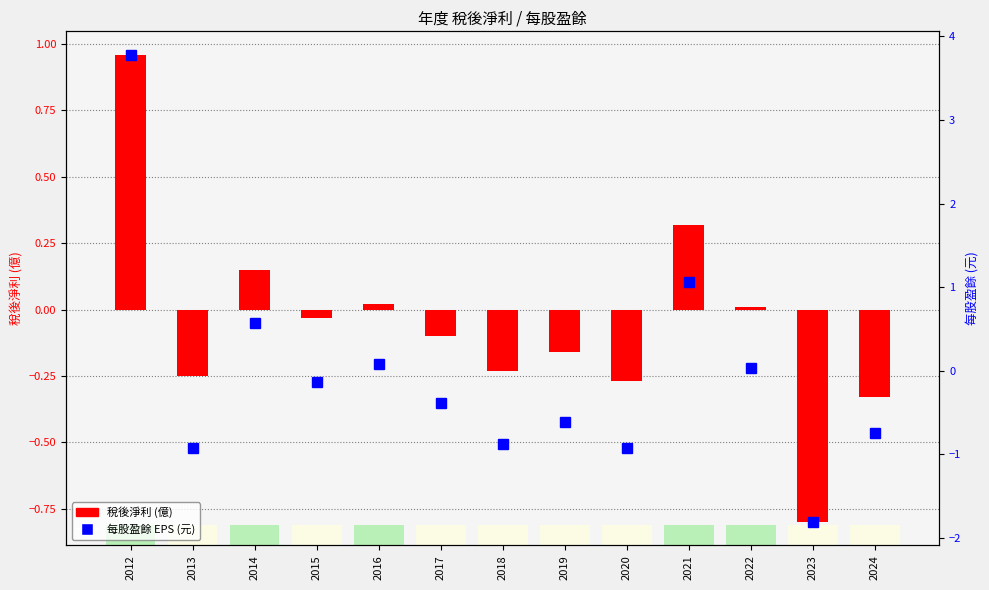

What is the average value of the 稅後淨利 (億) series?

-0.1